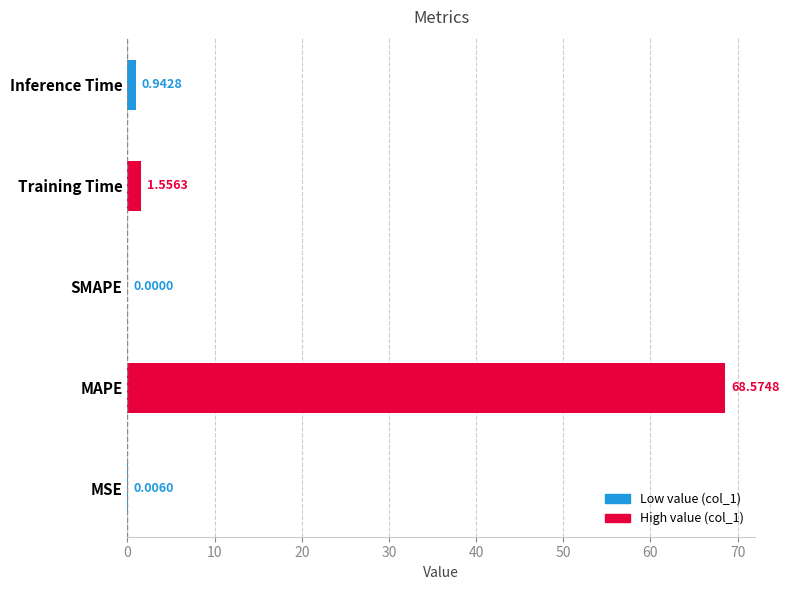

What is the greatest value displayed?

68.6